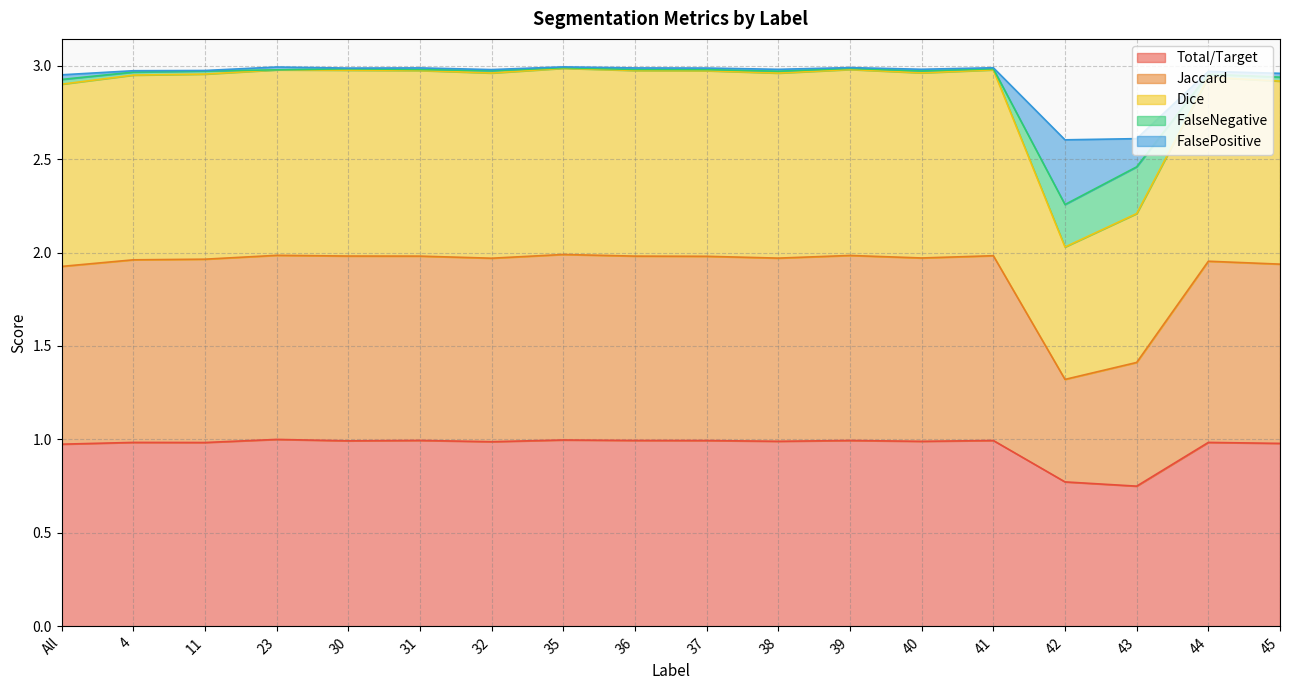

How many interior local peaks does the FalseNegative series have?

6